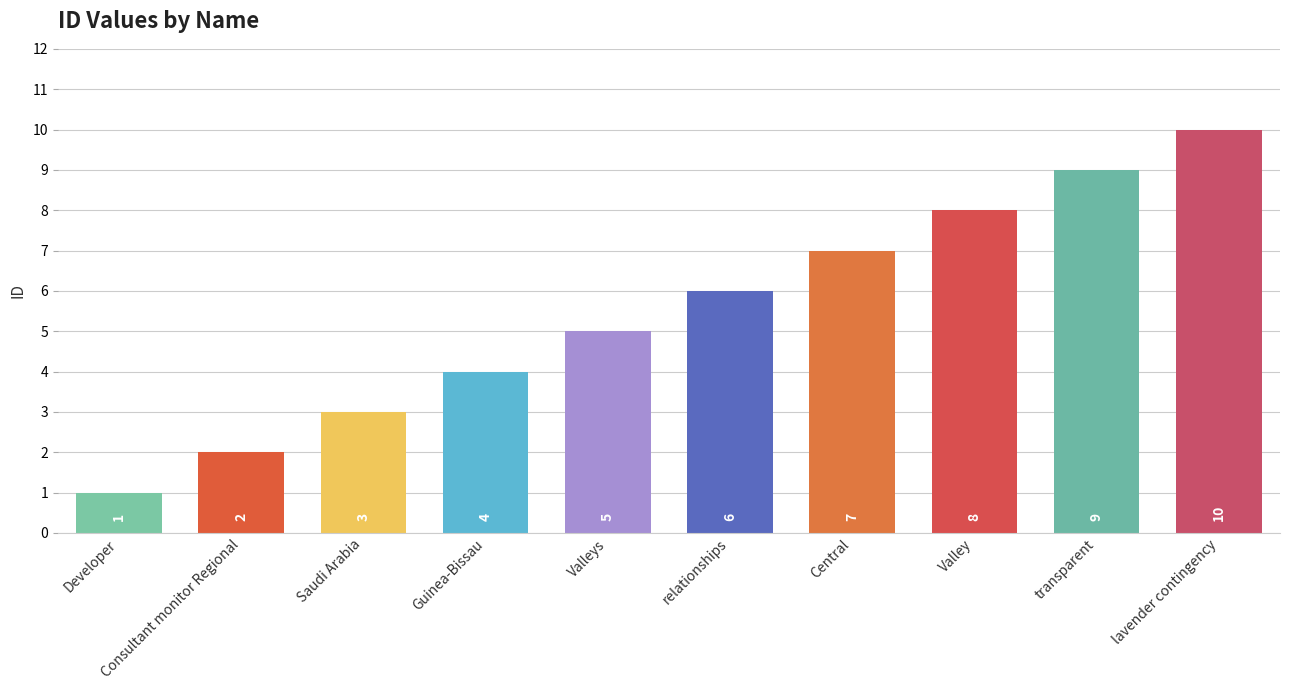

What value does the data have at transparent?

9